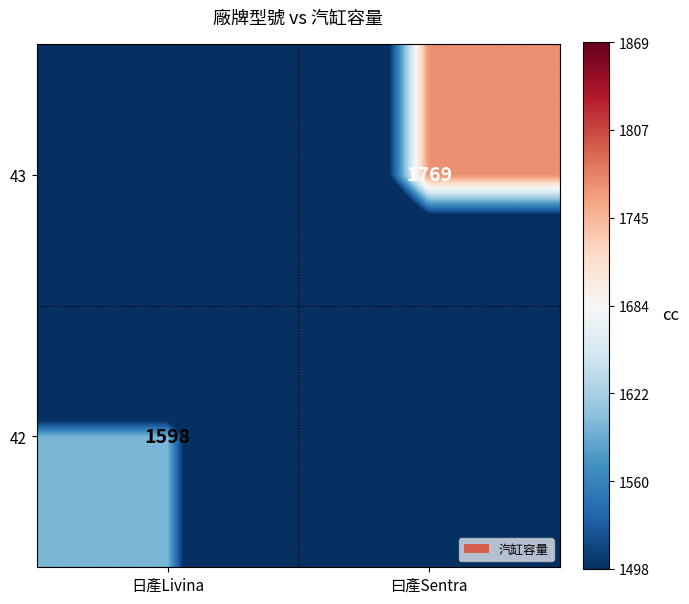

Is the value of 43 at 曰產Sentra greater than the value of 42 at 日產Livina?

Yes